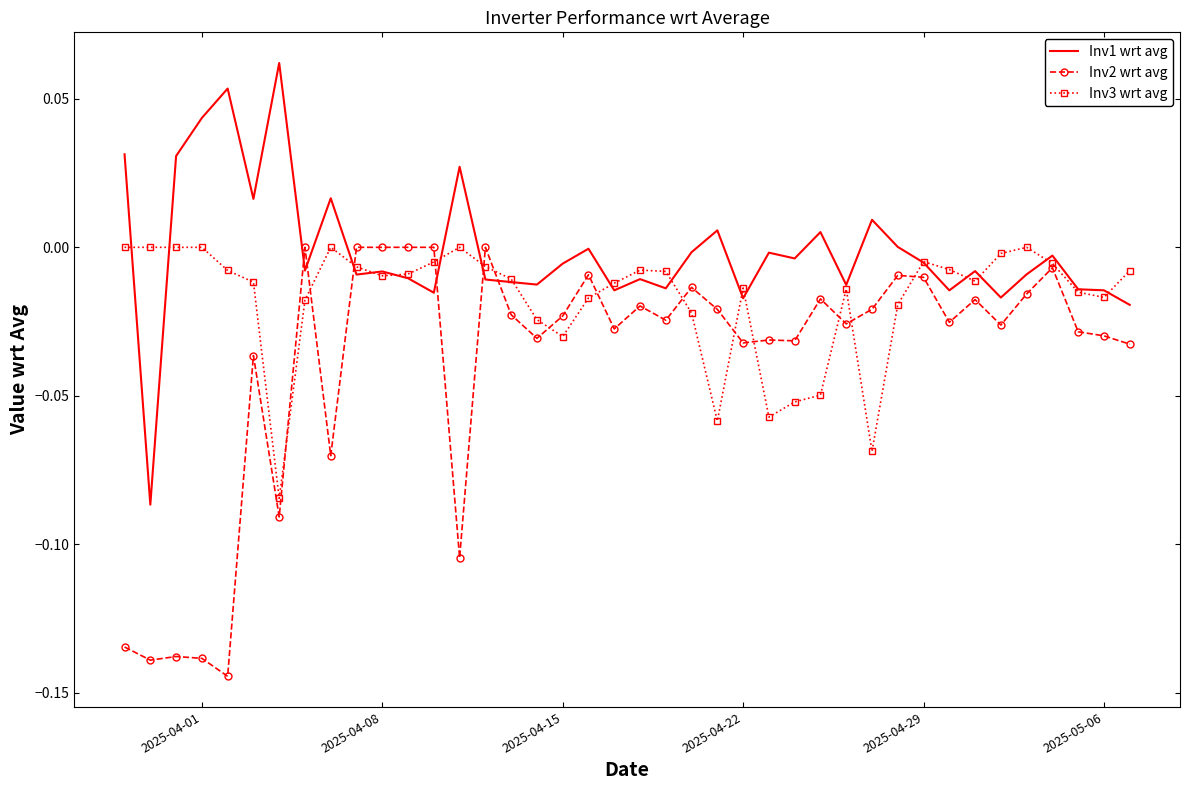

Rank the series by their average value, from highest to lowest.

Inv1 wrt avg, Inv3 wrt avg, Inv2 wrt avg